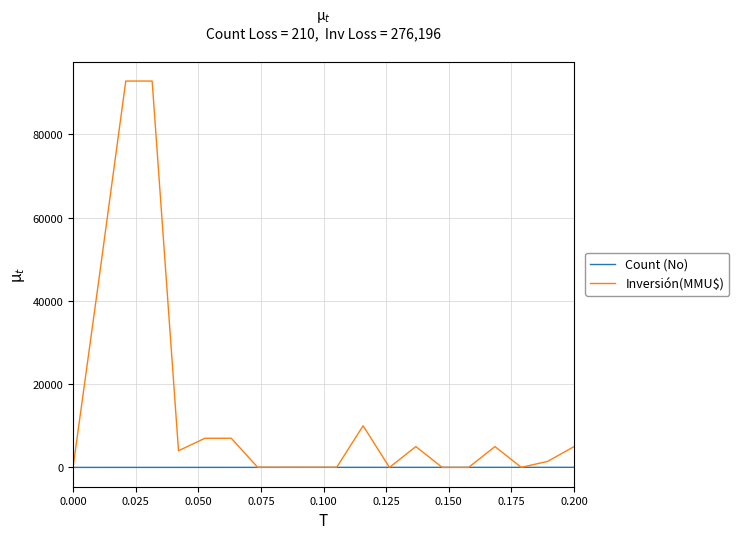

List the series in order of their peak value, highest first.

Inversión(MMU$), Count (No)